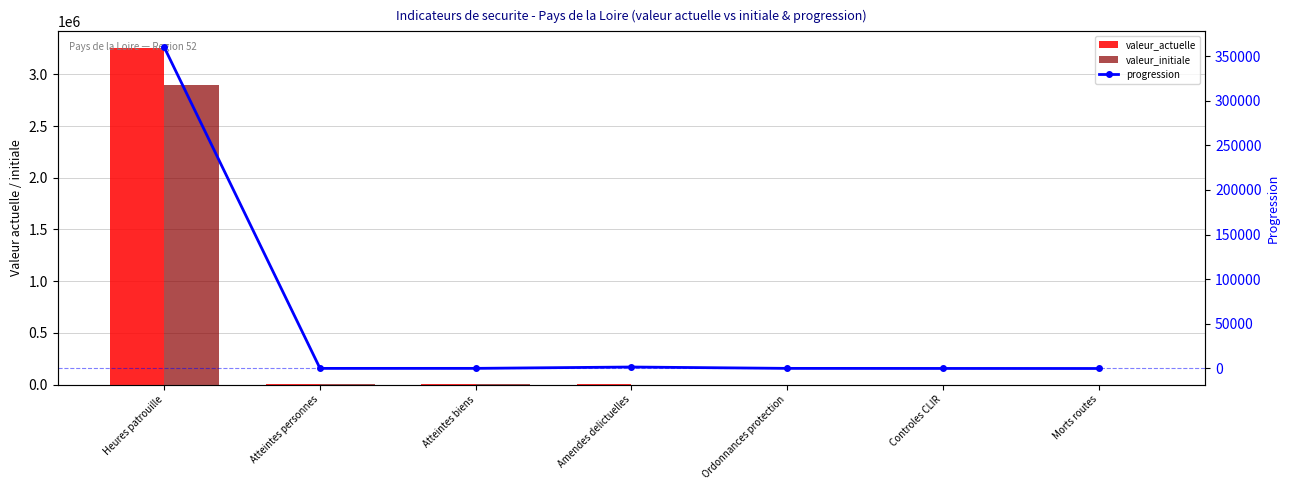

At which category is the sum across all series the highest?

Heures patrouille